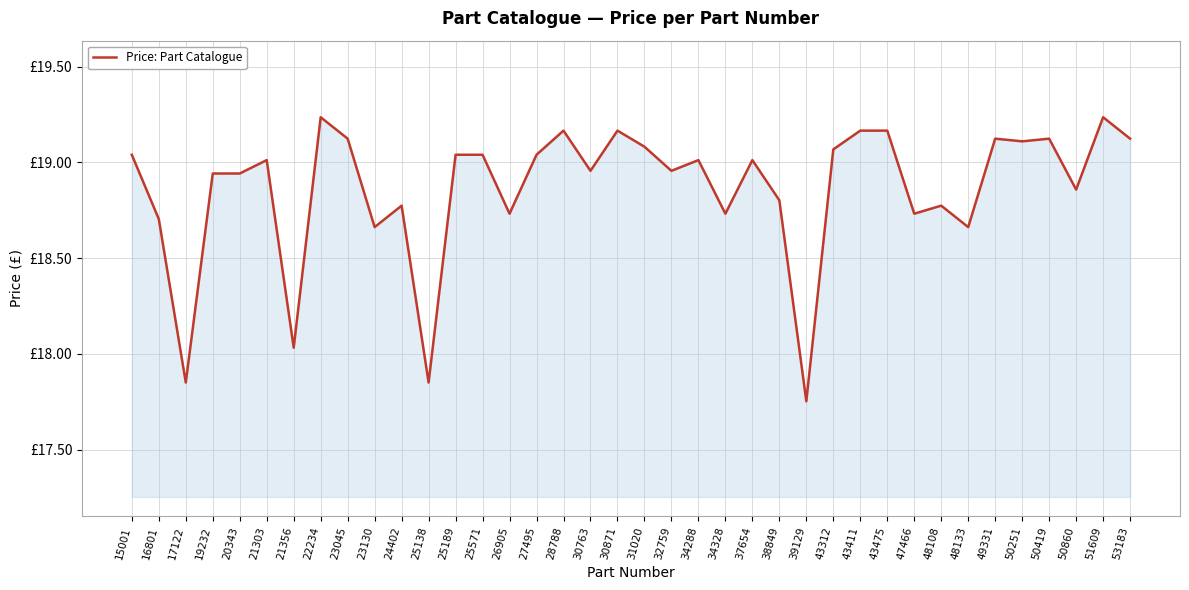

At which label is the value closest to 18?

21356